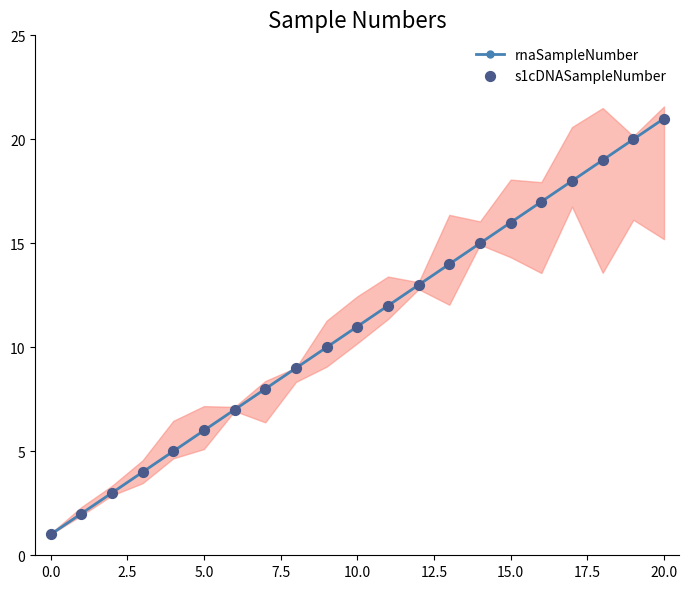

Which series has the largest Y range (max minus min)?

rnaSampleNumber